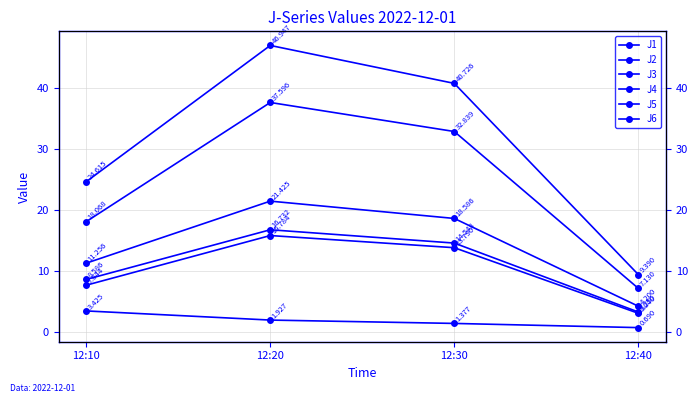

List the series in order of their peak value, lowest first.

J3, J2, J6, J1, J5, J4